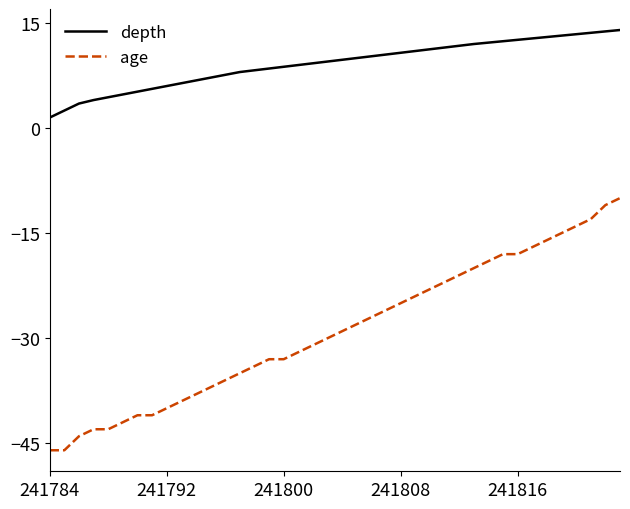

What is the difference between the maximum and minimum values in the age series?

36.0